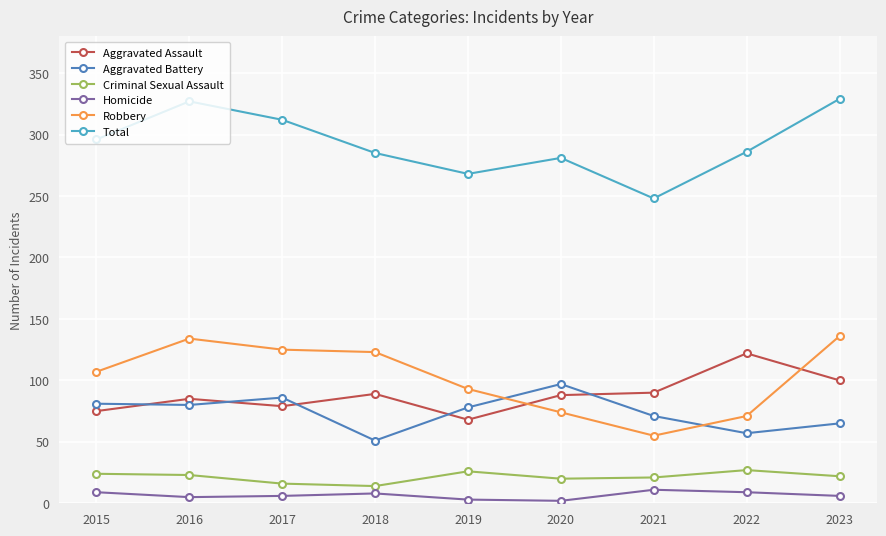

Which series has the largest total across all categories?

Total